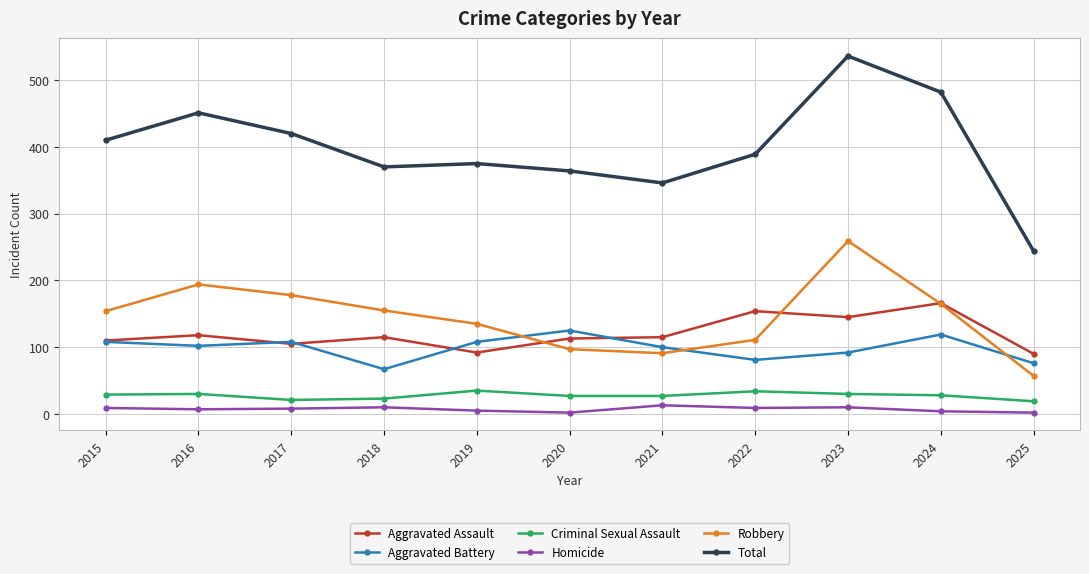

What is the maximum value shown in the chart?

536